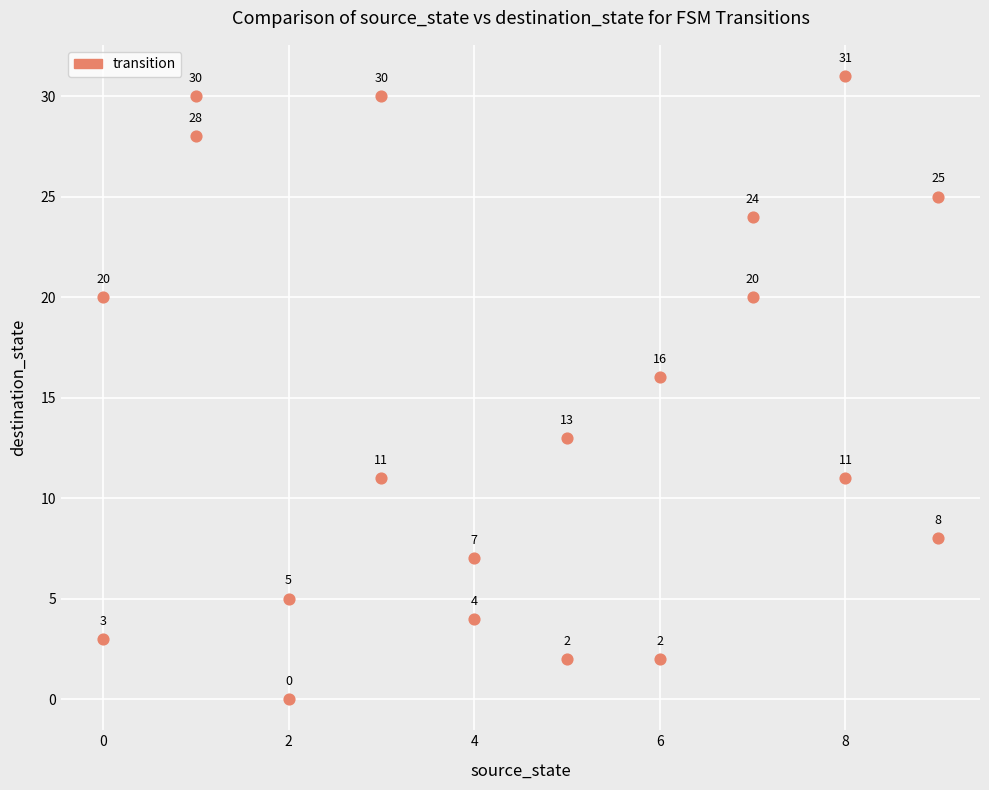

What Y value in the scatter plot is closest to 15?

16